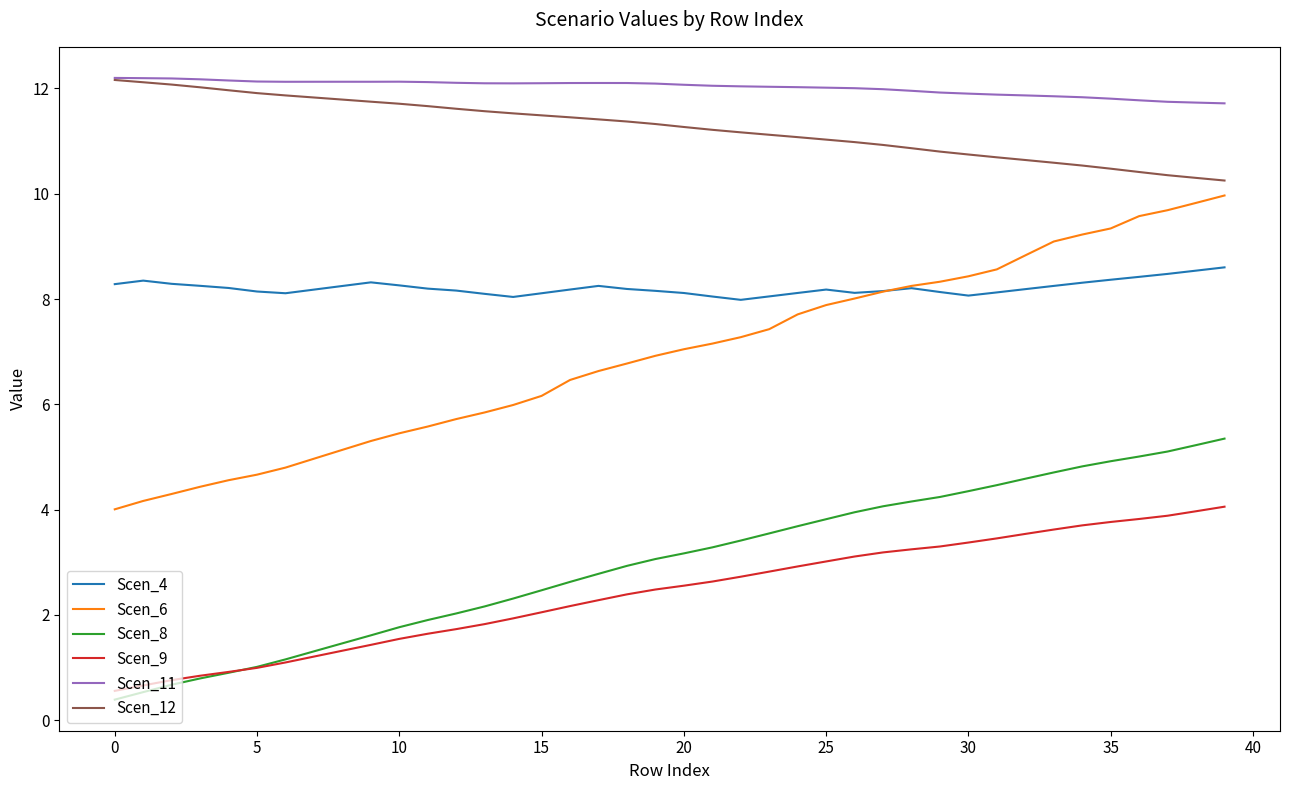

What is the maximum value for Scen_8?

5.3